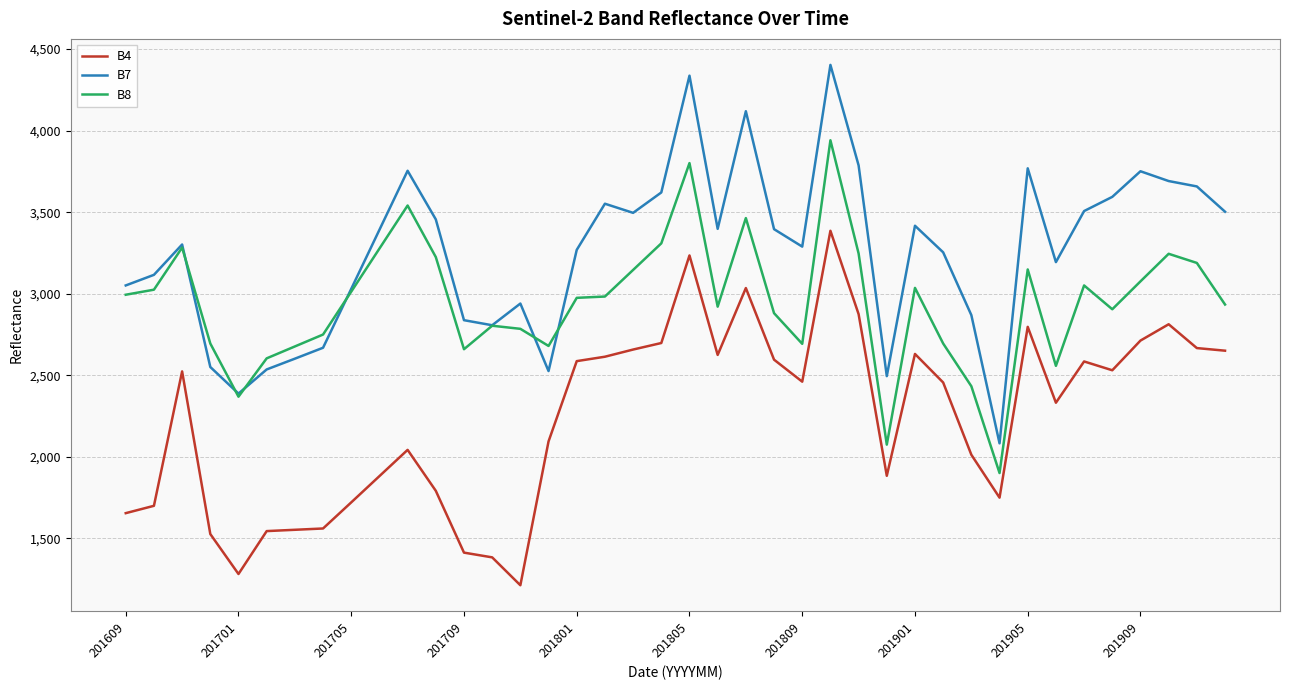

List the series in order of their overall mean, lowest first.

B4, B8, B7